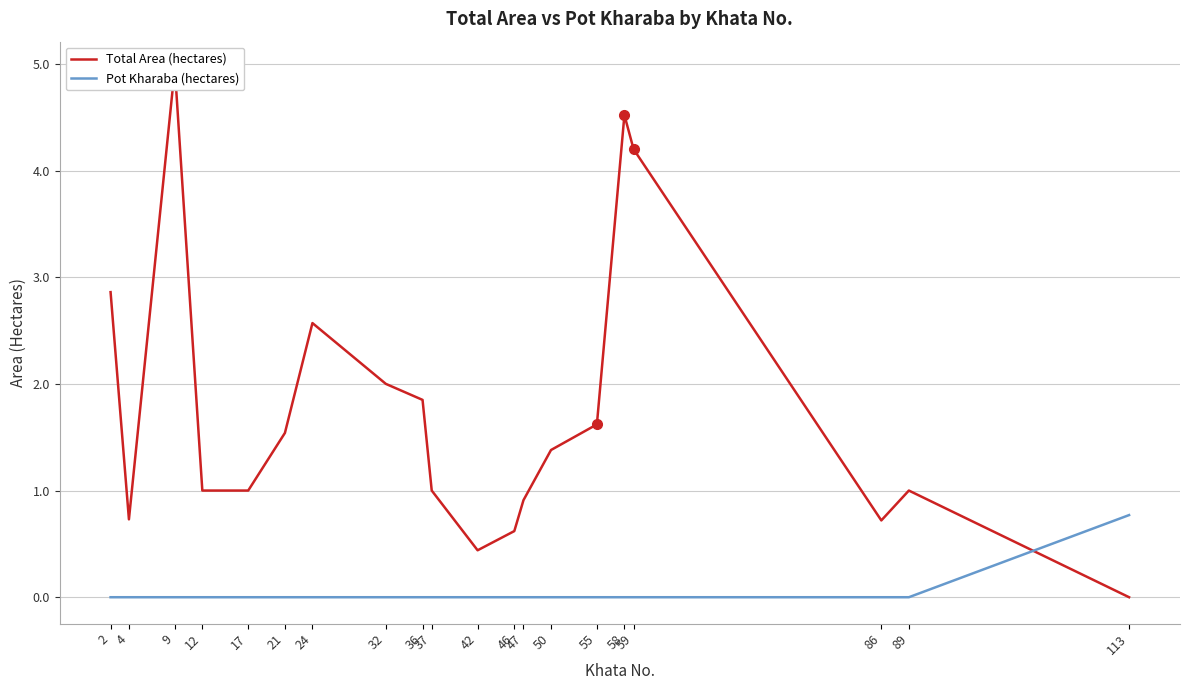

Reading right to left, what are all the values shown in this chart?

Total Area (hectares): 113=0.0	89=1.0	86=0.7	59=4.2	58=4.5	55=1.6	50=1.4	47=0.9	46=0.6	42=0.4	37=1.0	36=1.9	32=2.0	24=2.6	21=1.5	17=1.0	12=1.0	9=5.0	4=0.7	2=2.9
Pot Kharaba (hectares): 113=0.8	89=0.0	86=0.0	59=0.0	58=0.0	55=0.0	50=0.0	47=0.0	46=0.0	42=0.0	37=0.0	36=0.0	32=0.0	24=0.0	21=0.0	17=0.0	12=0.0	9=0.0	4=0.0	2=0.0